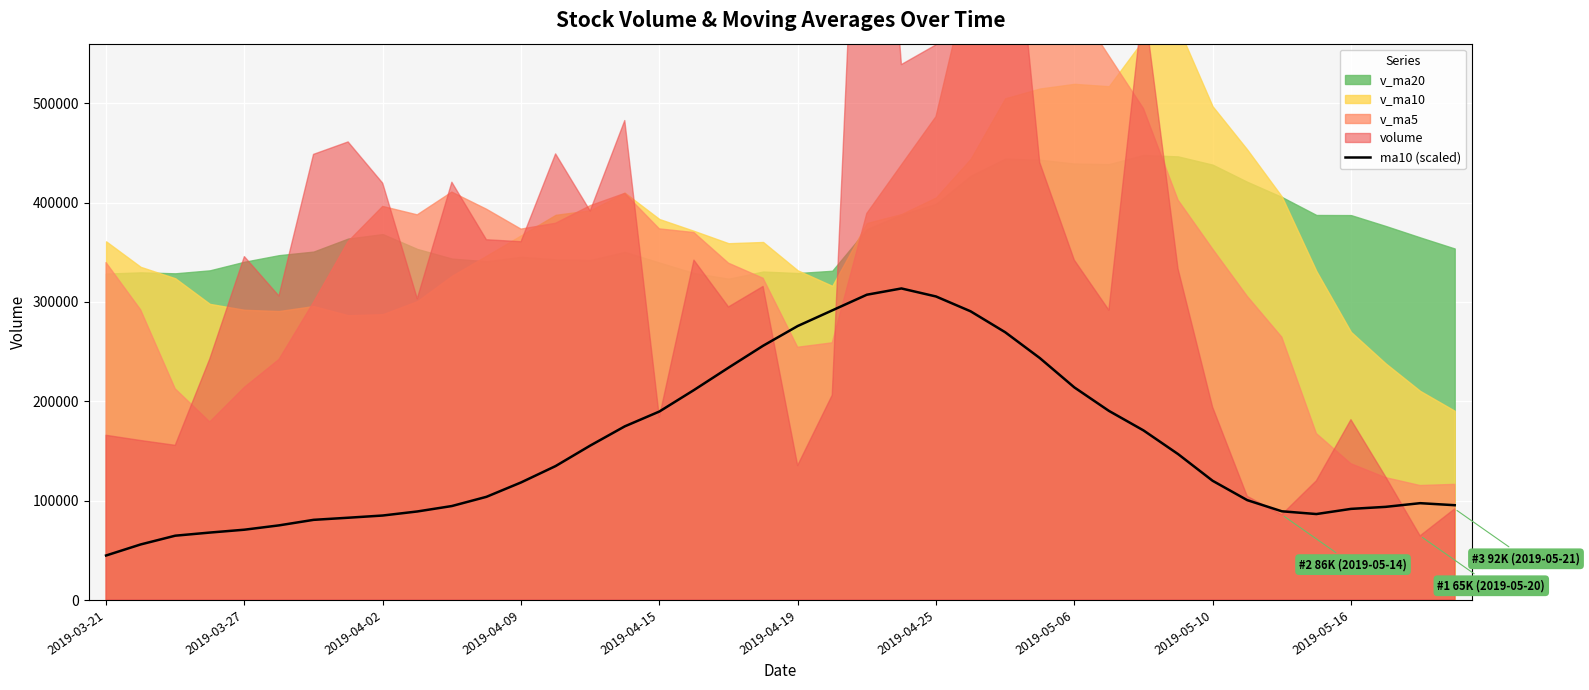

What is the highest value of the ma10 (scaled) series?

313610.7